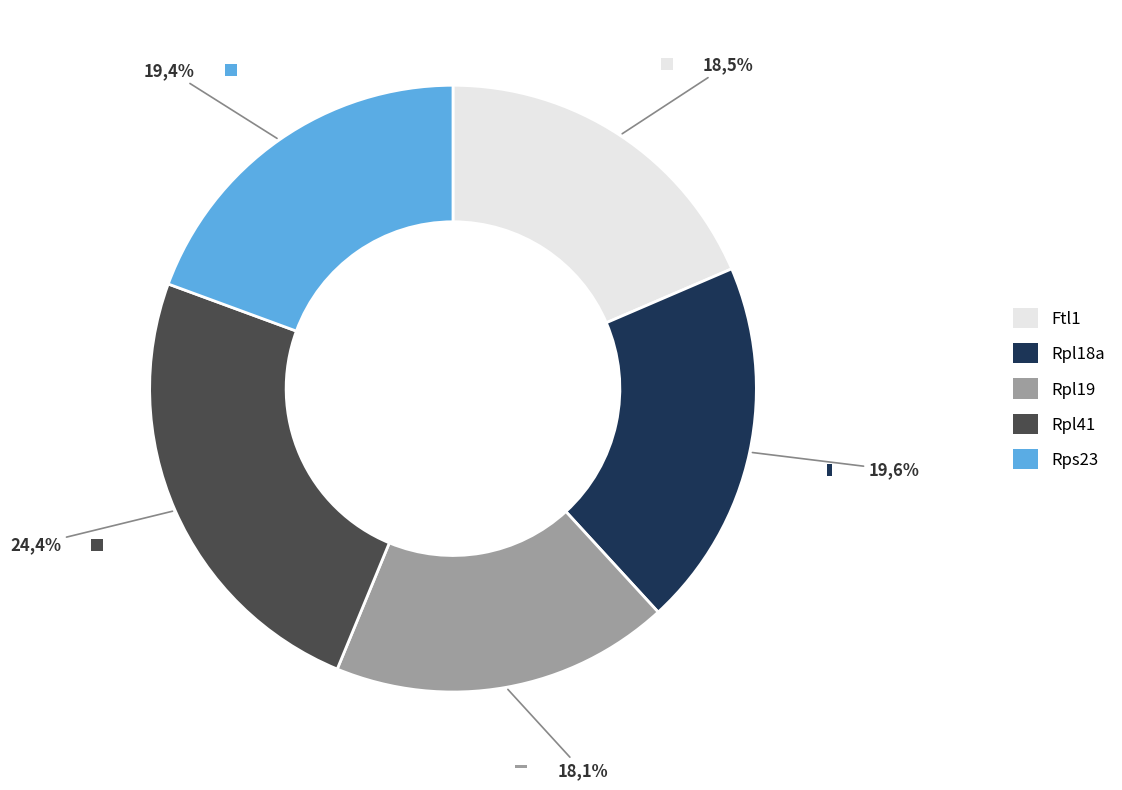

How many segments does this pie chart have?

5